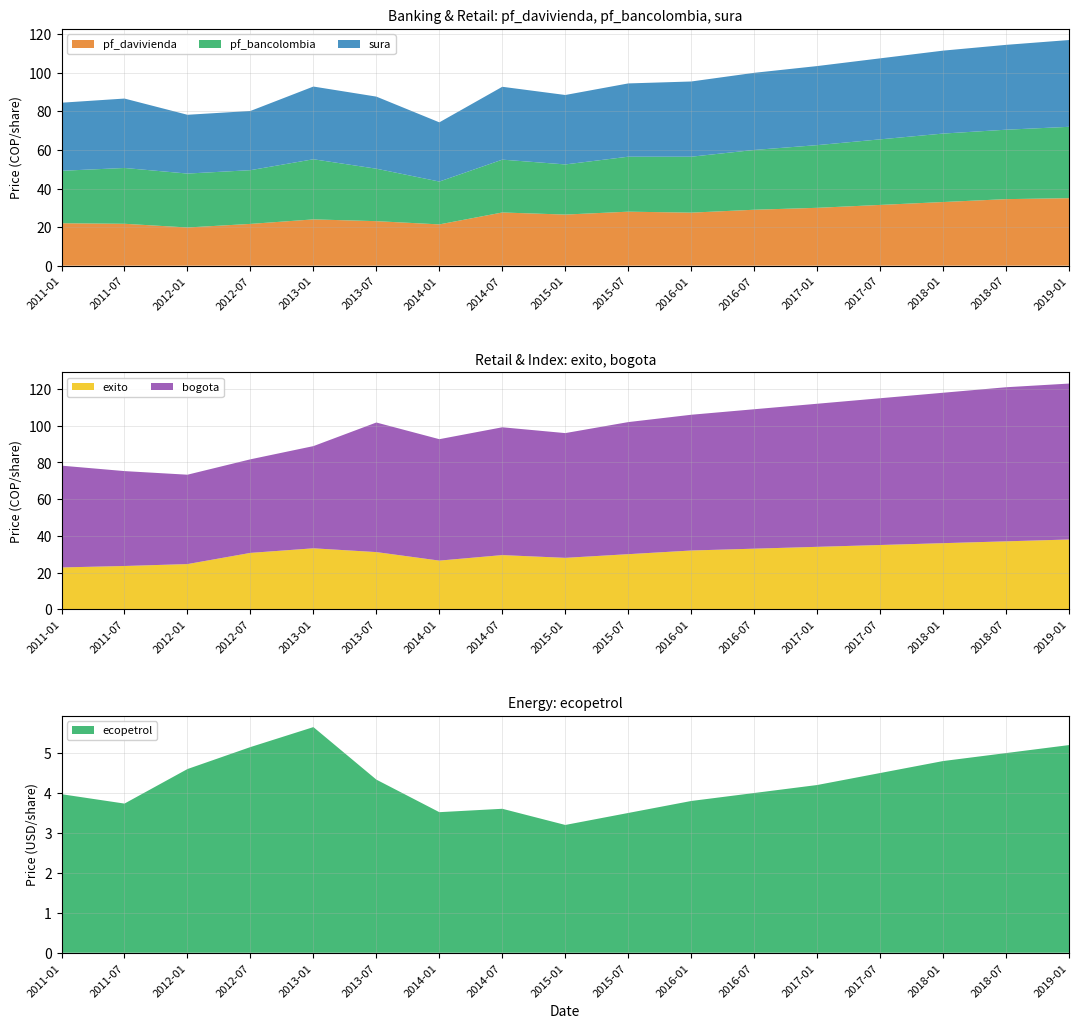

Reading right to left, list all the values displayed in this chart.

pf_davivienda: 35.0	34.5	33.0	31.5	30.0	29.0	27.5	28.0	26.5	27.6	21.4	23.1	24.0	21.7	19.8	21.7	22.0
pf_bancolombia: 37.0	36.0	35.5	34.0	32.5	31.0	29.0	28.5	26.0	27.4	22.2	27.2	31.2	27.9	28.0	28.9	27.2
exito: 38.0	37.0	36.0	35.0	34.0	33.0	32.0	30.0	28.0	29.5	26.5	31.1	33.2	30.7	24.6	23.6	22.8
sura: 45.0	44.0	43.0	42.0	41.0	40.0	39.0	38.0	36.0	37.8	30.7	37.4	37.7	30.7	30.5	36.0	35.3
bogota: 85.0	84.0	82.0	80.0	78.0	76.0	74.0	72.0	68.0	69.7	66.2	70.6	55.7	51.0	48.7	51.7	55.5
ecopetrol: 5.2	5.0	4.8	4.5	4.2	4.0	3.8	3.5	3.2	3.6	3.5	4.3	5.6	5.1	4.6	3.7	4.0